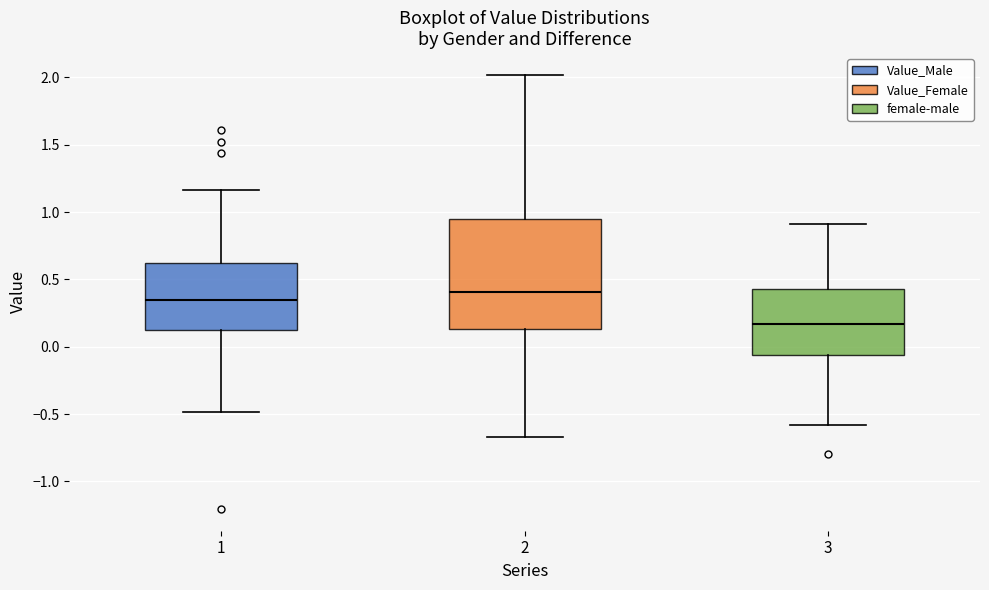

Reading left to right, read every box against the y-axis: the position of its median line, the range the box covers, and the ends of its whiskers. The values are not printed on the chart, so give them approximately, as read against the axis.

1: median 0.35, box 0.10 to 0.60, whiskers -0.50 to 1.15
2: median 0.40, box 0.15 to 0.95, whiskers -0.65 to 2.00
3: median 0.15, box -0.05 to 0.45, whiskers -0.60 to 0.90